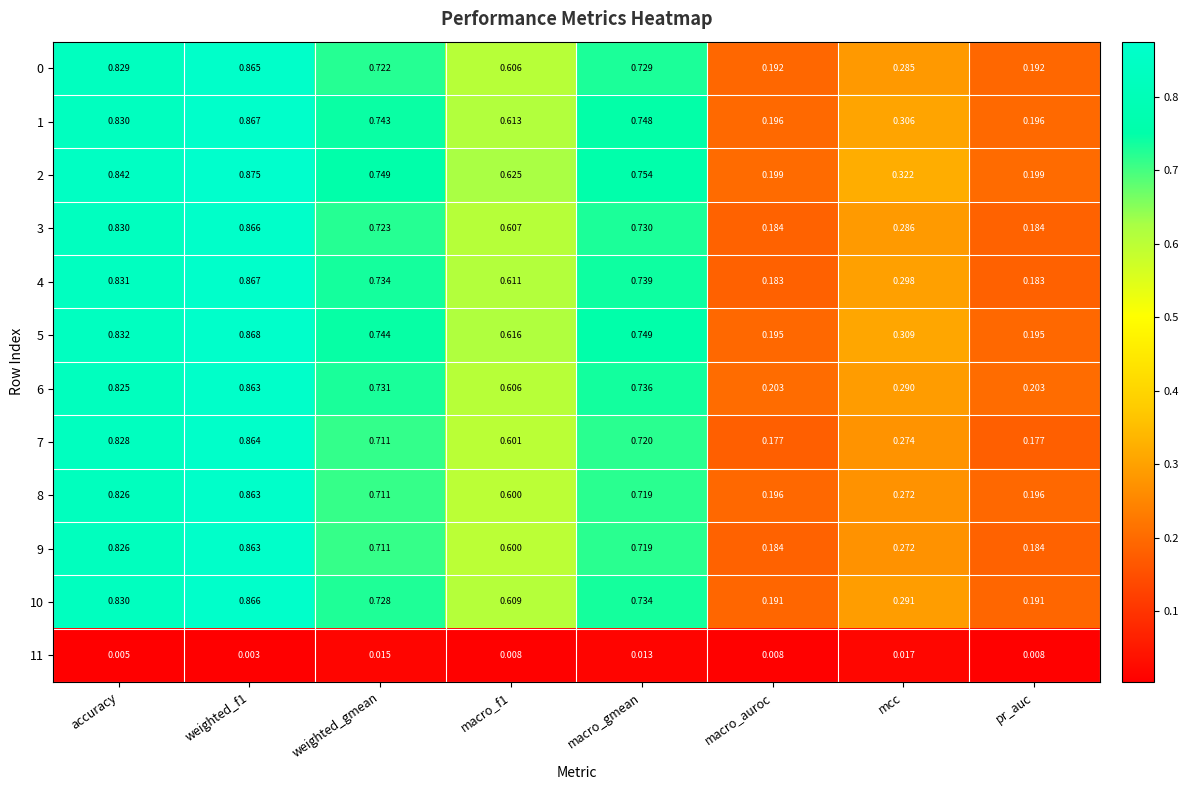

Is the value of 9 at weighted_f1 greater than the value of 6 at accuracy?

Yes